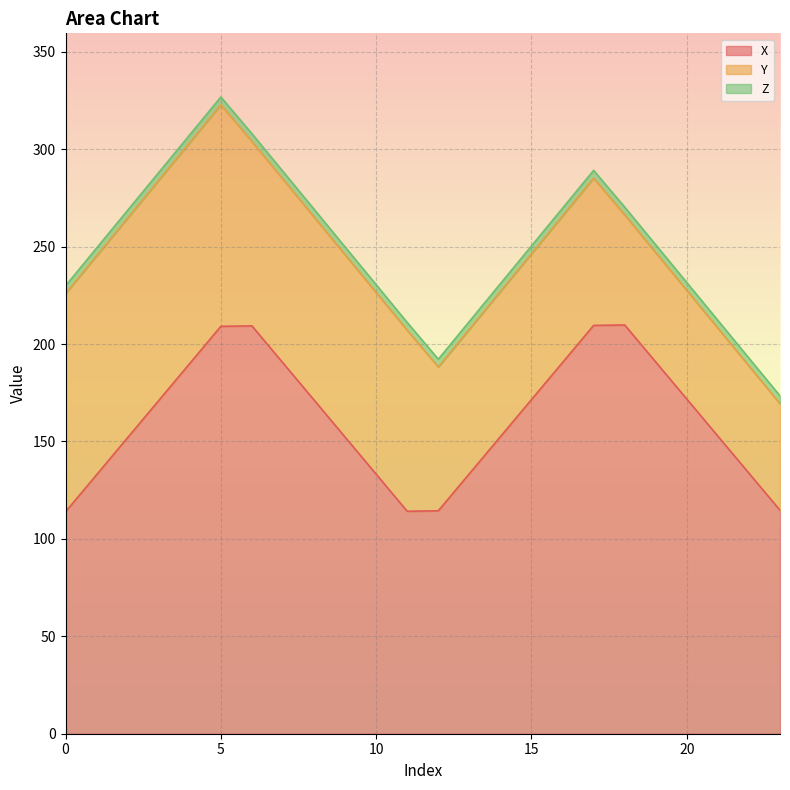

What is the difference between the Y values at 14 and 5?

39.2